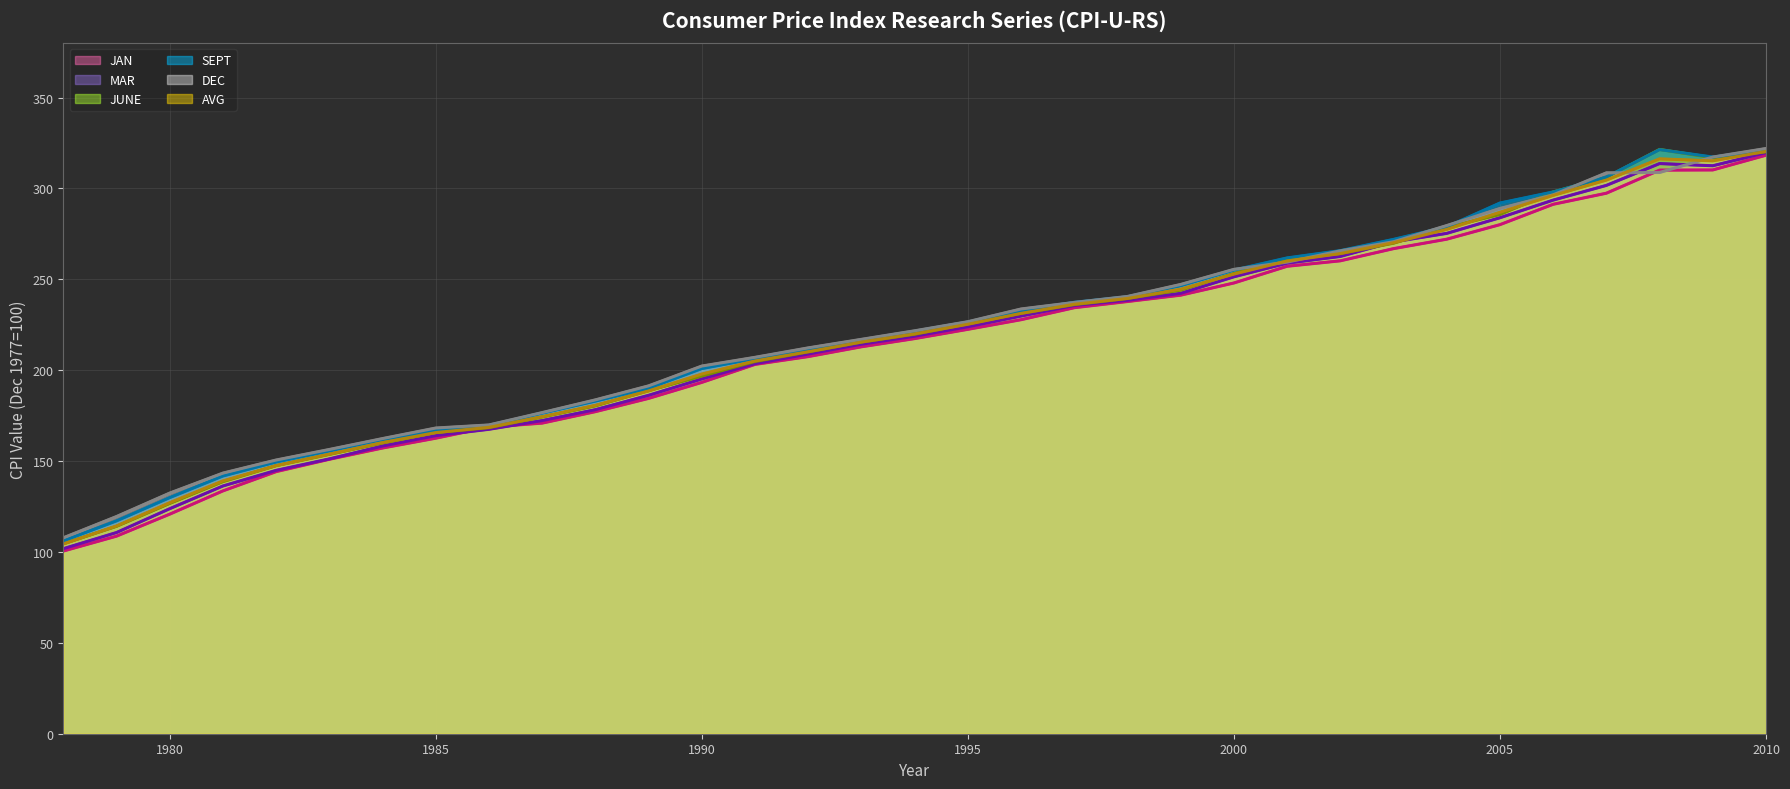

List the series in order of their peak value, highest first.

DEC (line), JUNE (line), SEPT (line), AVG (line), MAR (line), JAN (line)